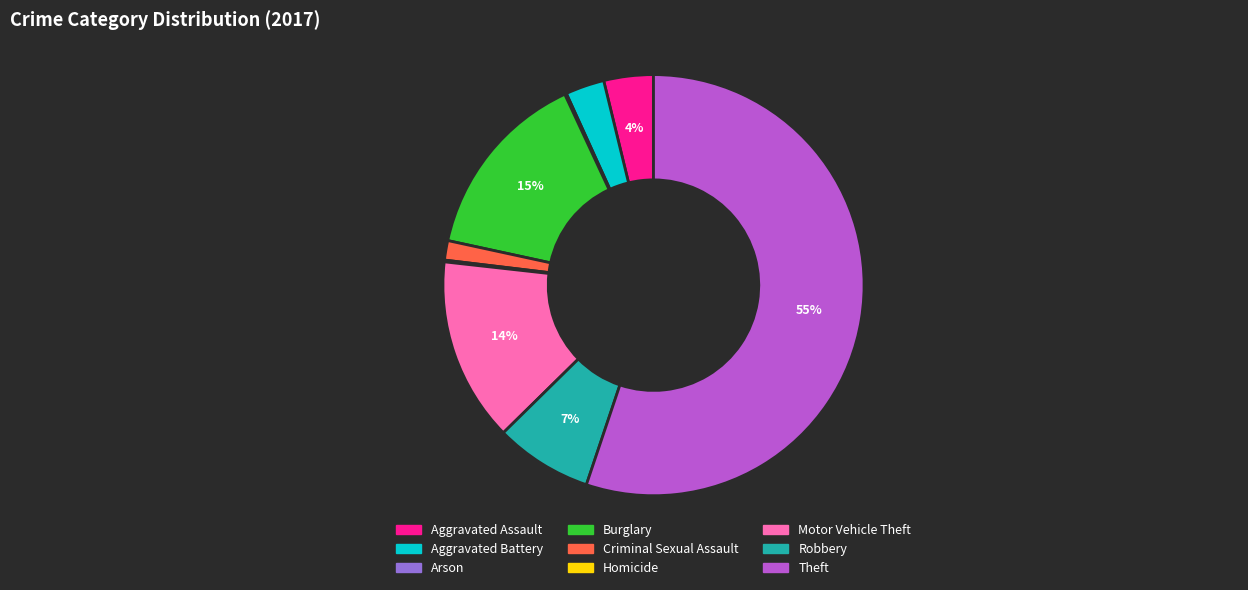

To the nearest percent, what is the average slice percentage?

11%